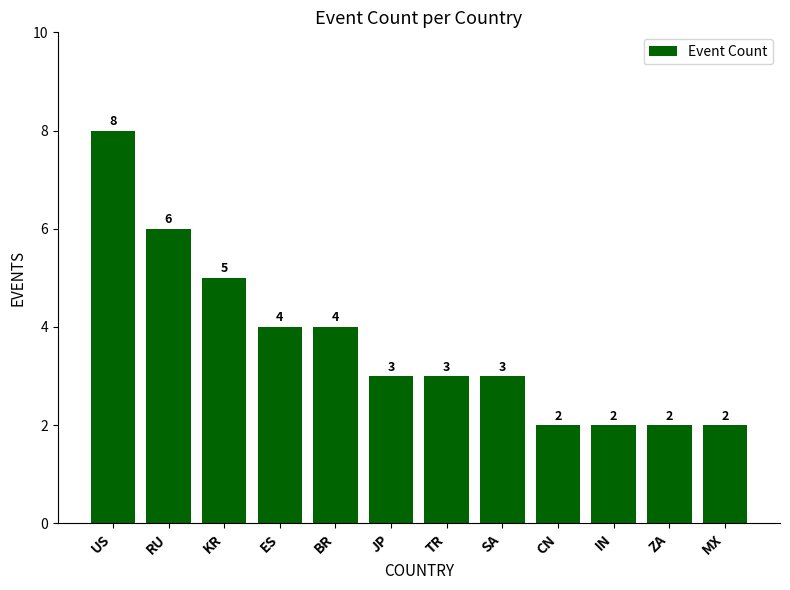

Reading left to right, transcribe all the data shown in this chart.

US=8	RU=6	KR=5	ES=4	BR=4	JP=3	TR=3	SA=3	CN=2	IN=2	ZA=2	MX=2